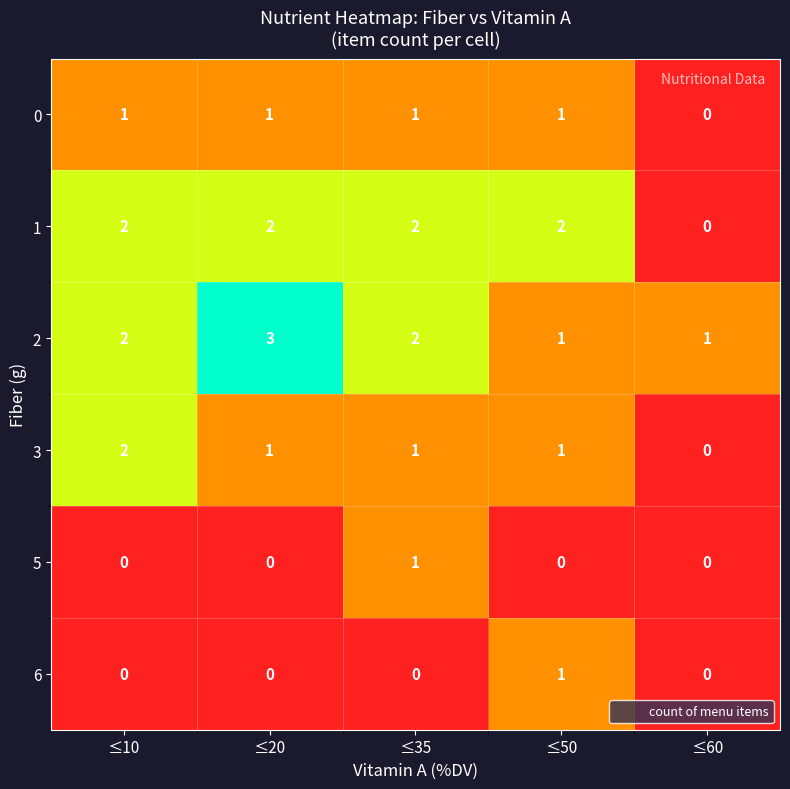

What is the difference between the highest and lowest values at ≤20?

3